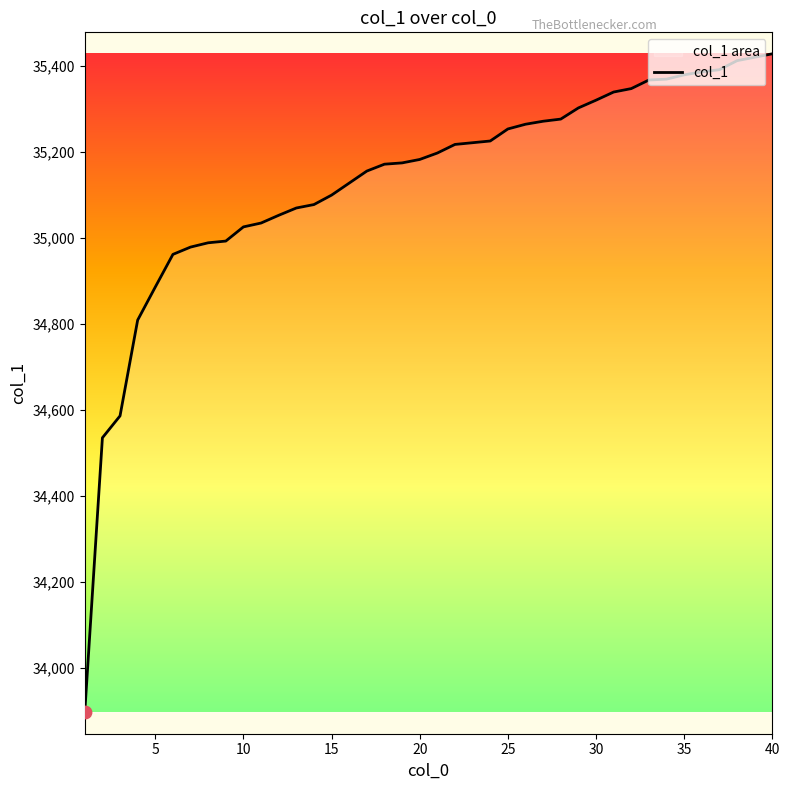

What is the minimum value shown in the chart?

33896